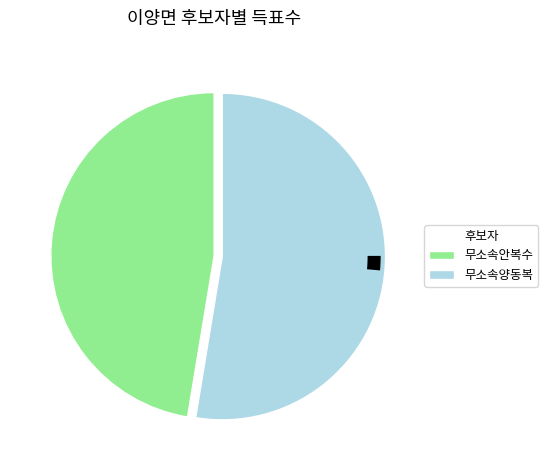

Rank the categories by value from highest to lowest.

무소속양동복, 무소속안복수